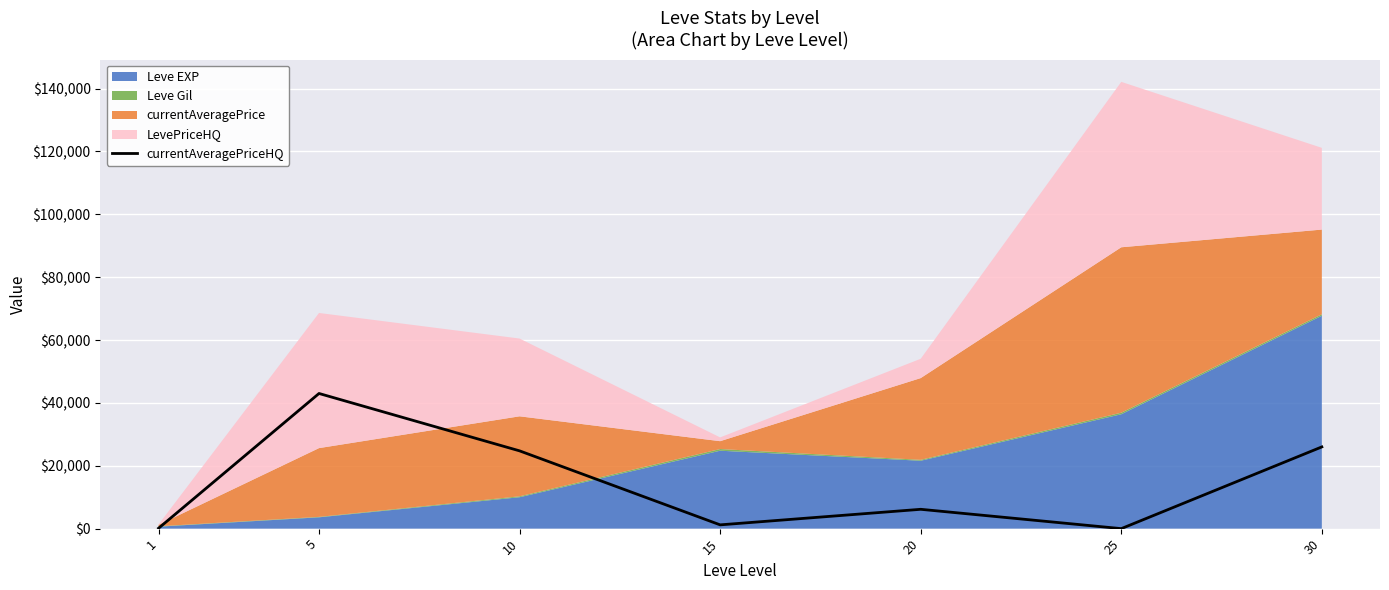

Where is the first local minimum?

15